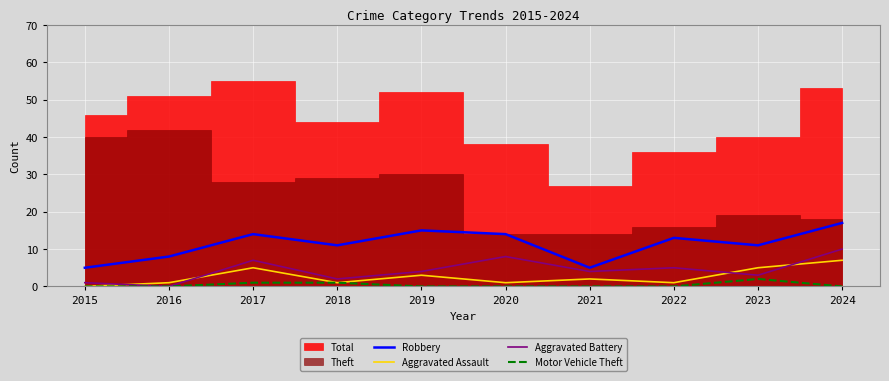

True or false: Aggravated Assault has more than 2 interior local peaks.

True